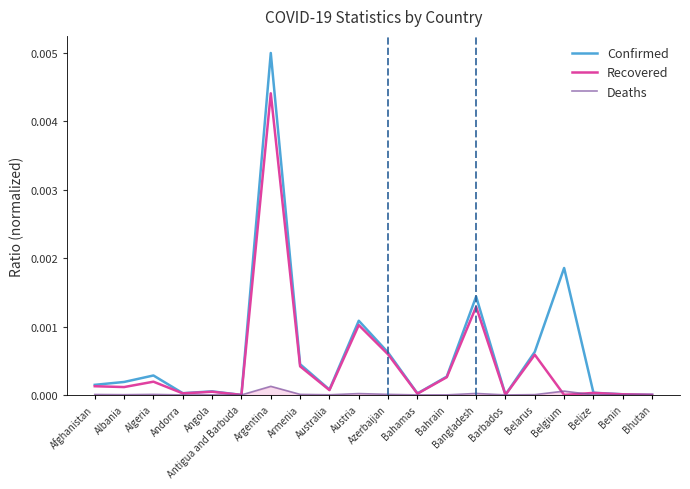

Which category has the highest value in the Recovered series?

Argentina